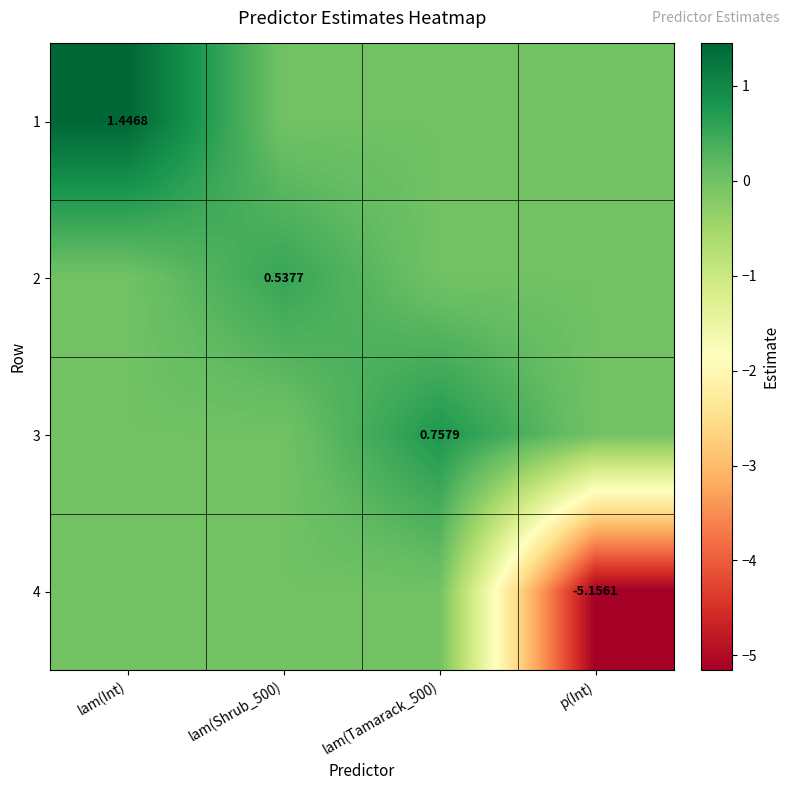

What is the difference between the maximum and minimum values in the 1 series?

1.4